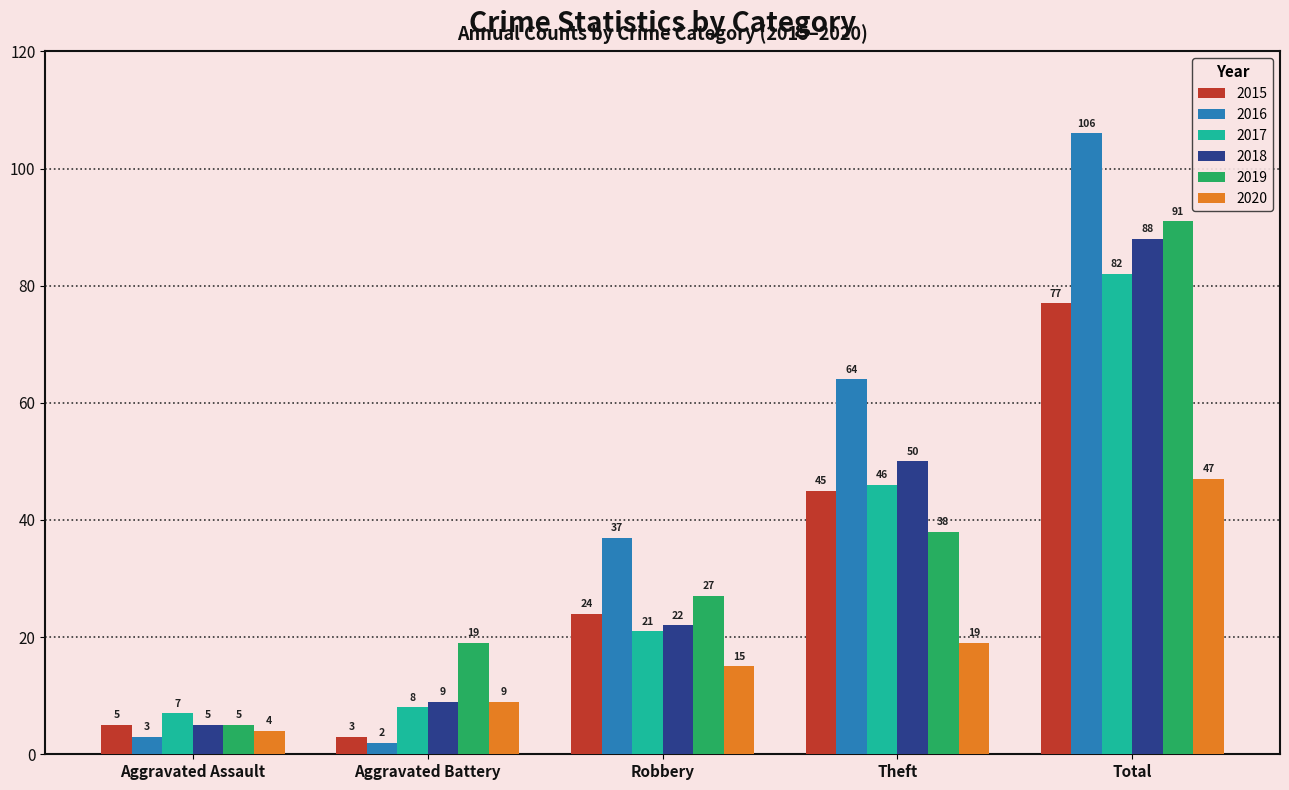

Which series has the largest total across all categories?

2016